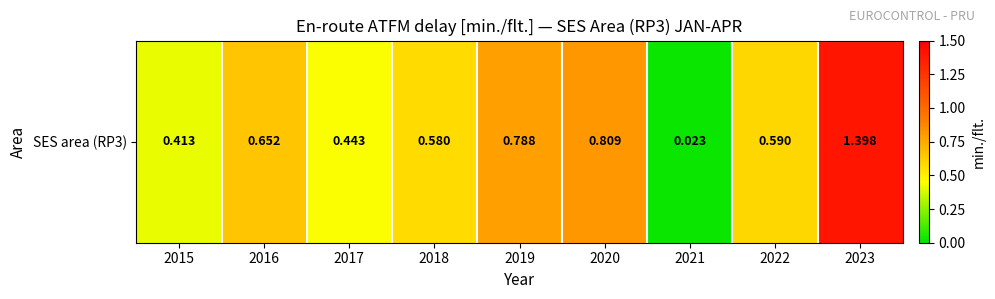

At which category does the chart reach its peak across all series?

2023